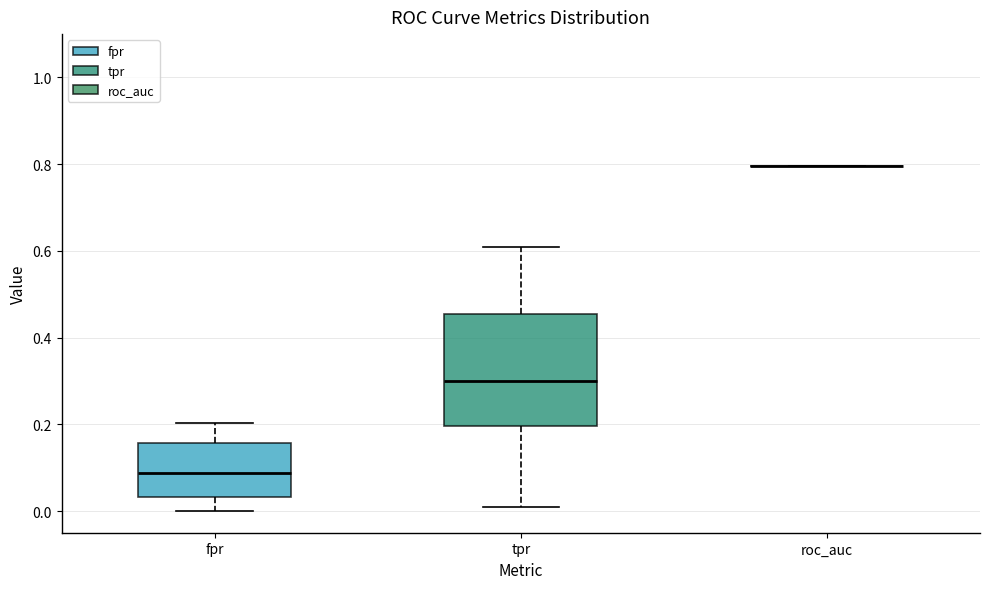

Reading left to right, transcribe this box plot: for each box, give where its median line is, the range the box spans, and where its two whiskers end, as read against the y-axis. The values are not printed on the chart, so give them approximately, as read against the axis.

fpr: median 0.08, box 0.04 to 0.16, whiskers 0.00 to 0.20
tpr: median 0.30, box 0.20 to 0.46, whiskers 0.02 to 0.60
roc_auc: box collapsed to a line at 0.80, whiskers 0.80 to 0.80